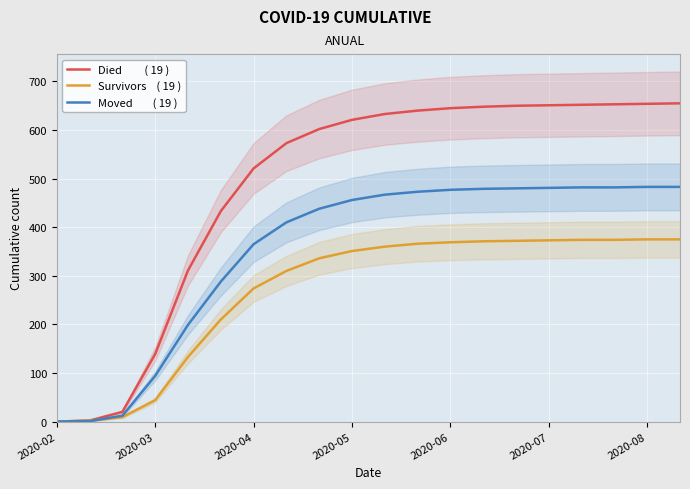

The value of Moved        ( 19 ) at 17 is 482. True or false?

True